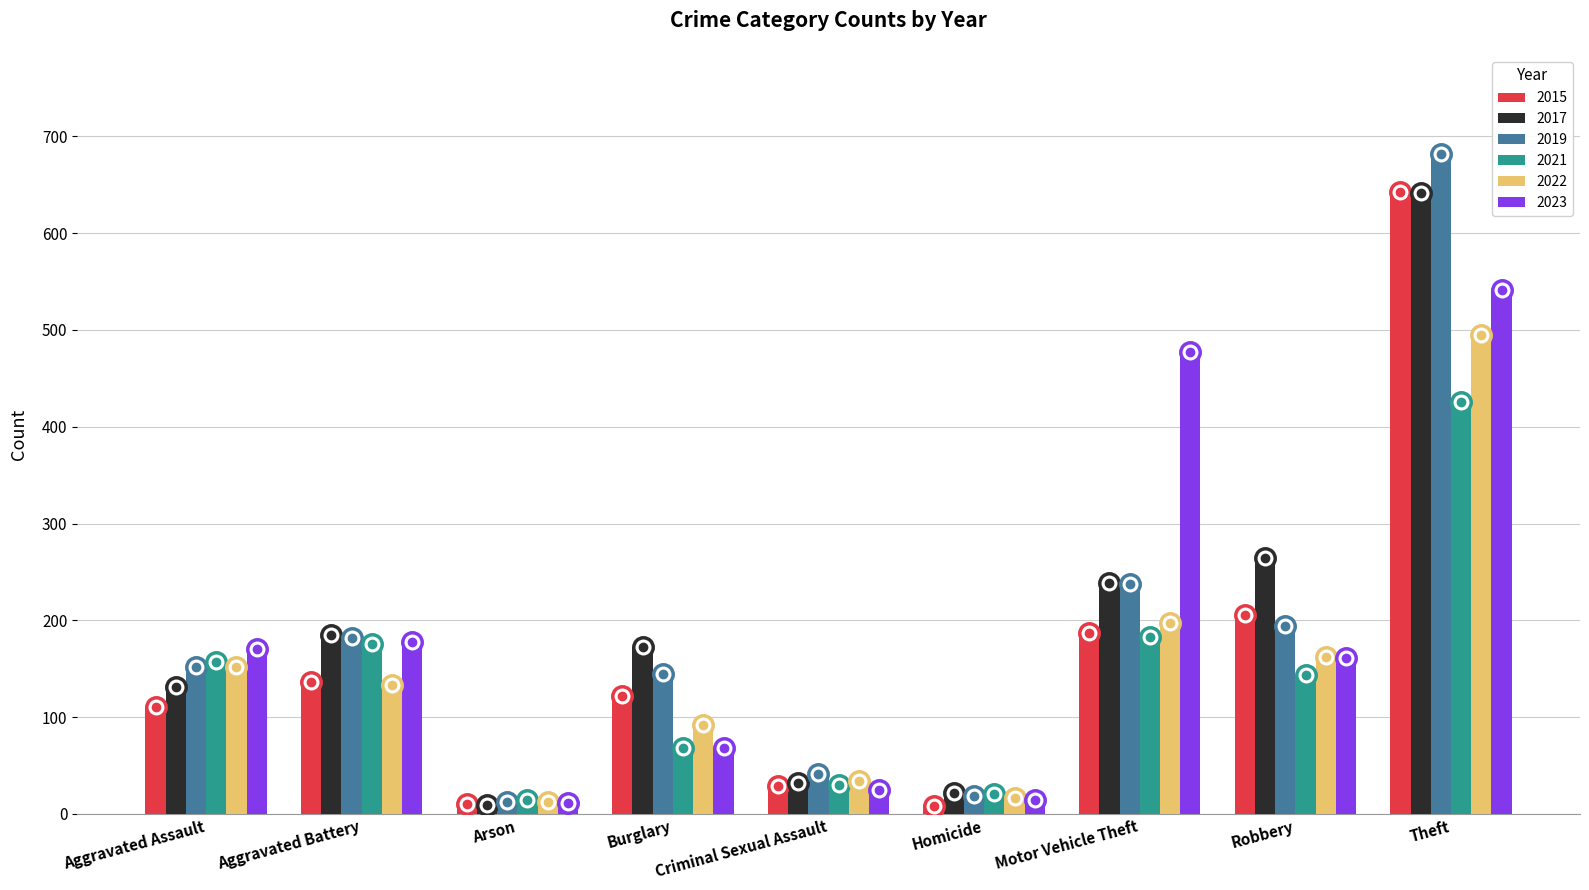

How many bars are there in total?

54